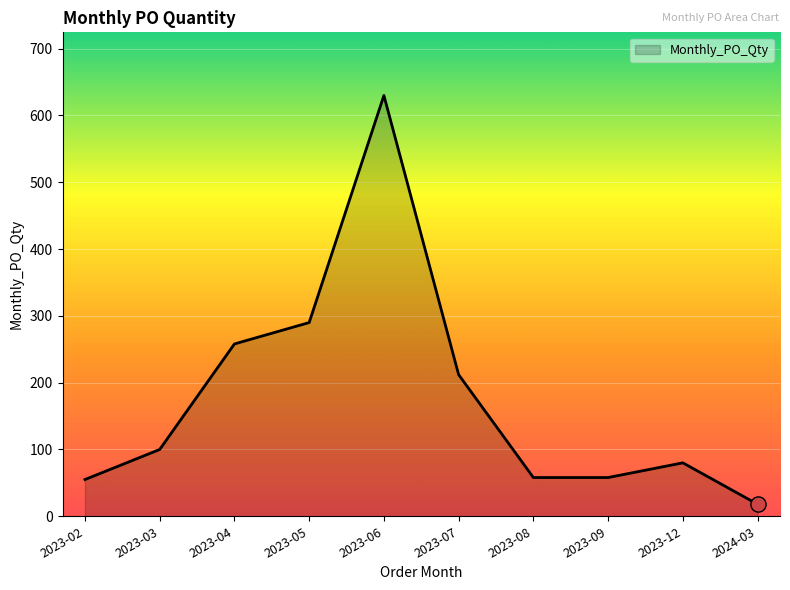

Which has a higher value, 2023-08 or 2023-05?

2023-05